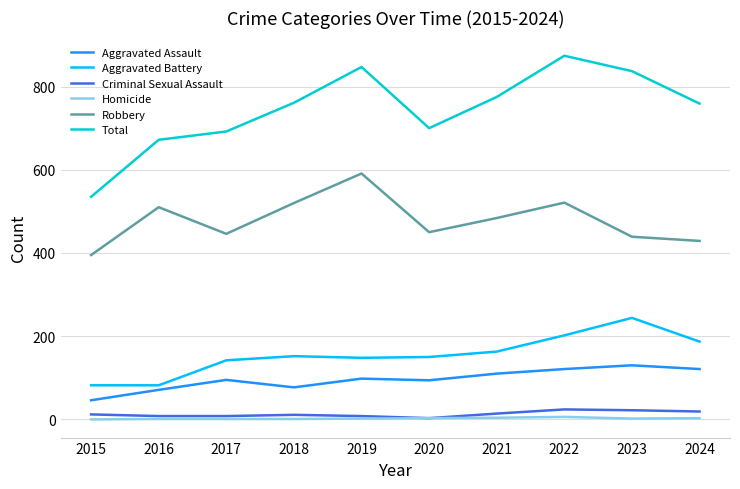

What is the difference between the Total values at 2022 and 2016?

202